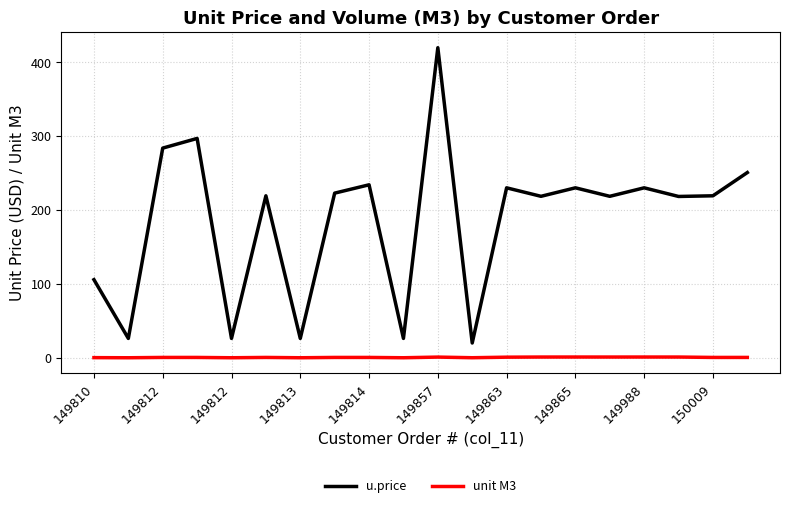

Does the chart display data point markers on the line(s)?

No